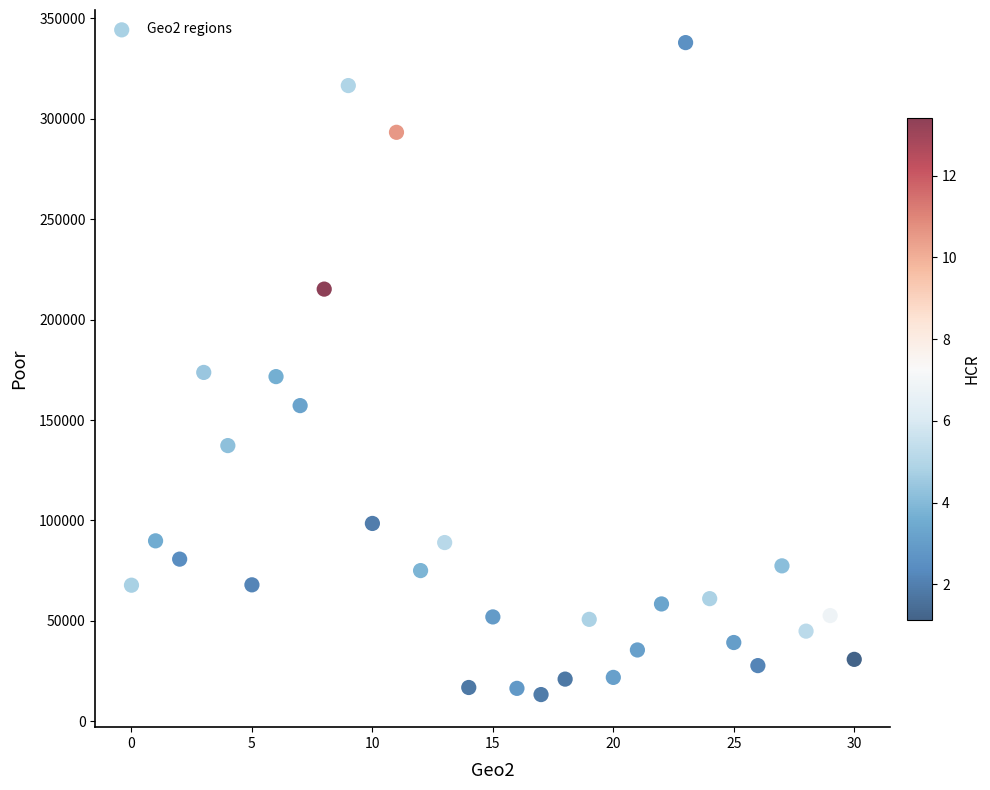

What is the range of Y values (max minus min)?

324666